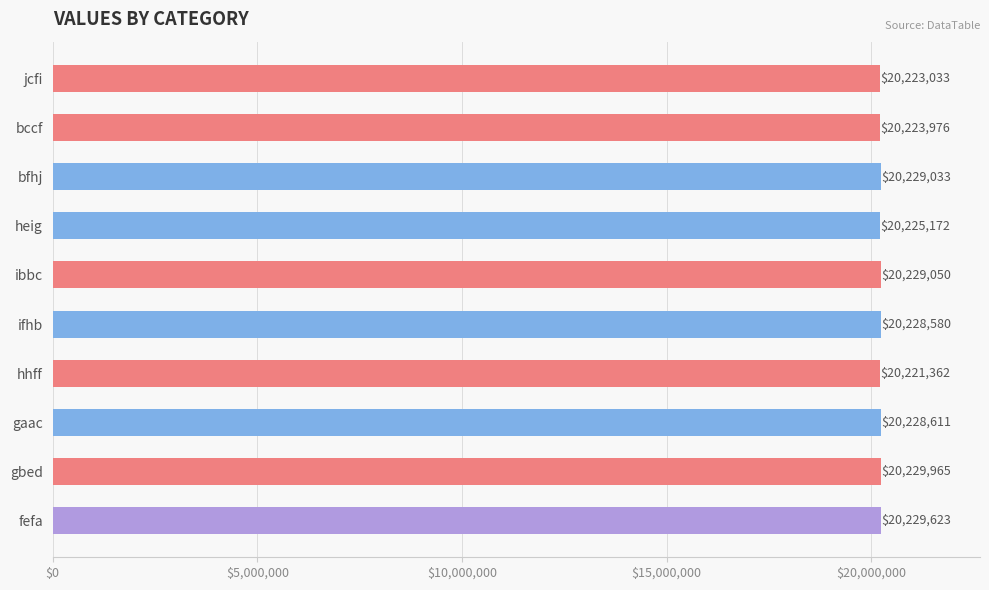

What is the sum of all values?

202268405